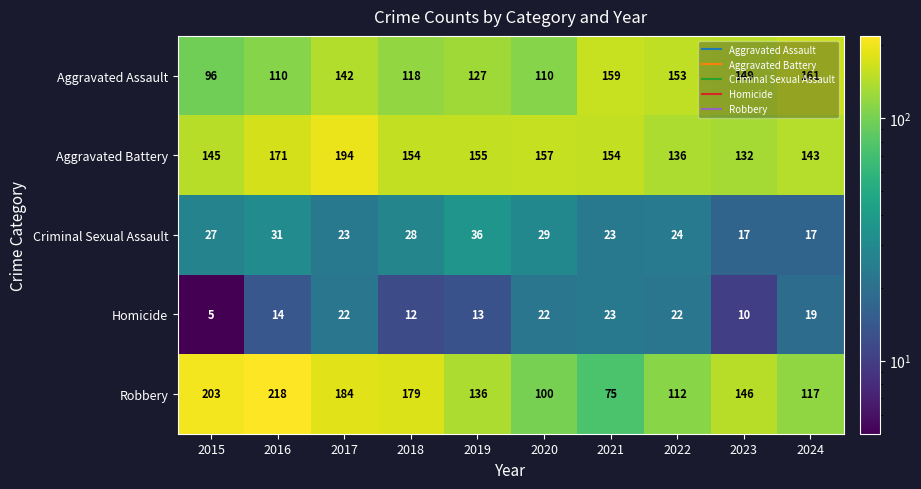

Which label corresponds to the smallest value in the chart?

2015